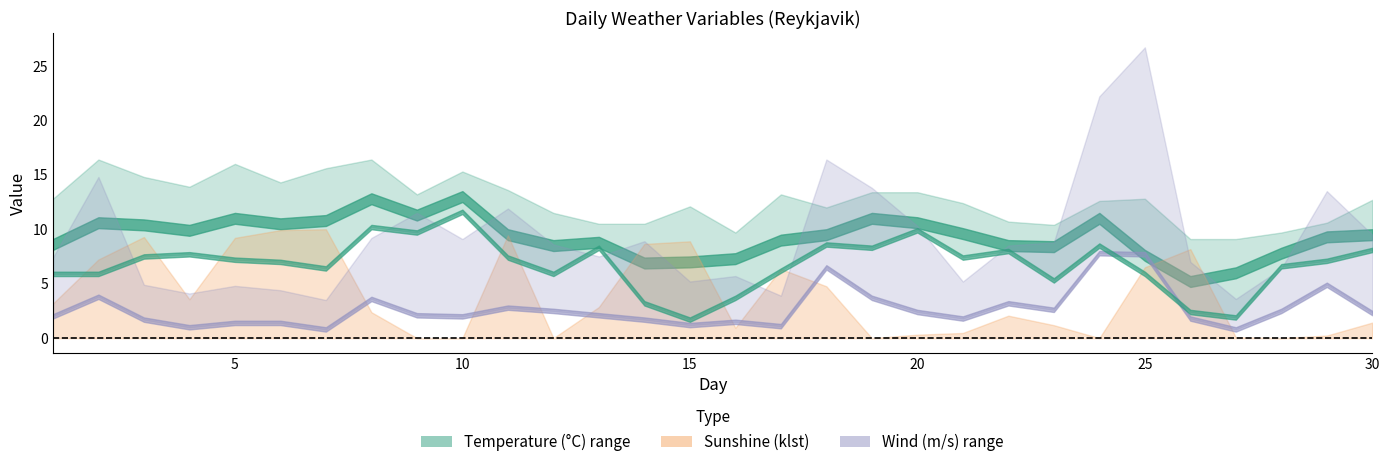

Between 11 and 26, which is larger?

11